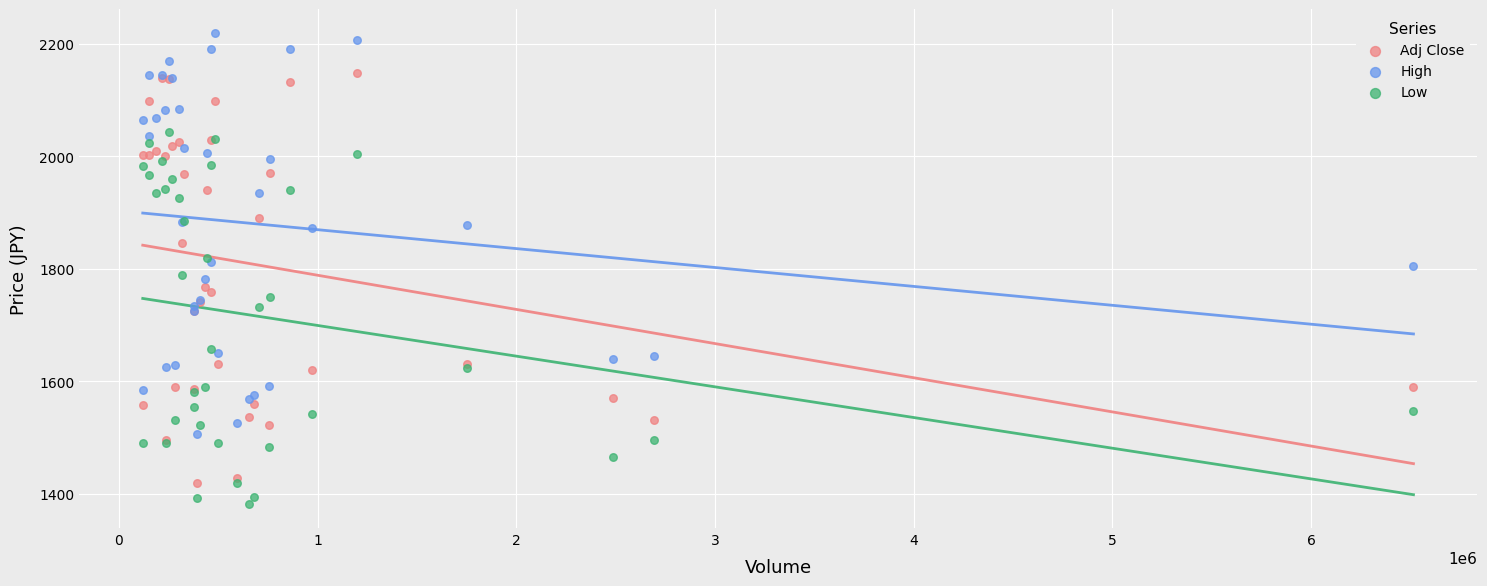

Which series contains the lowest Y value?

Low